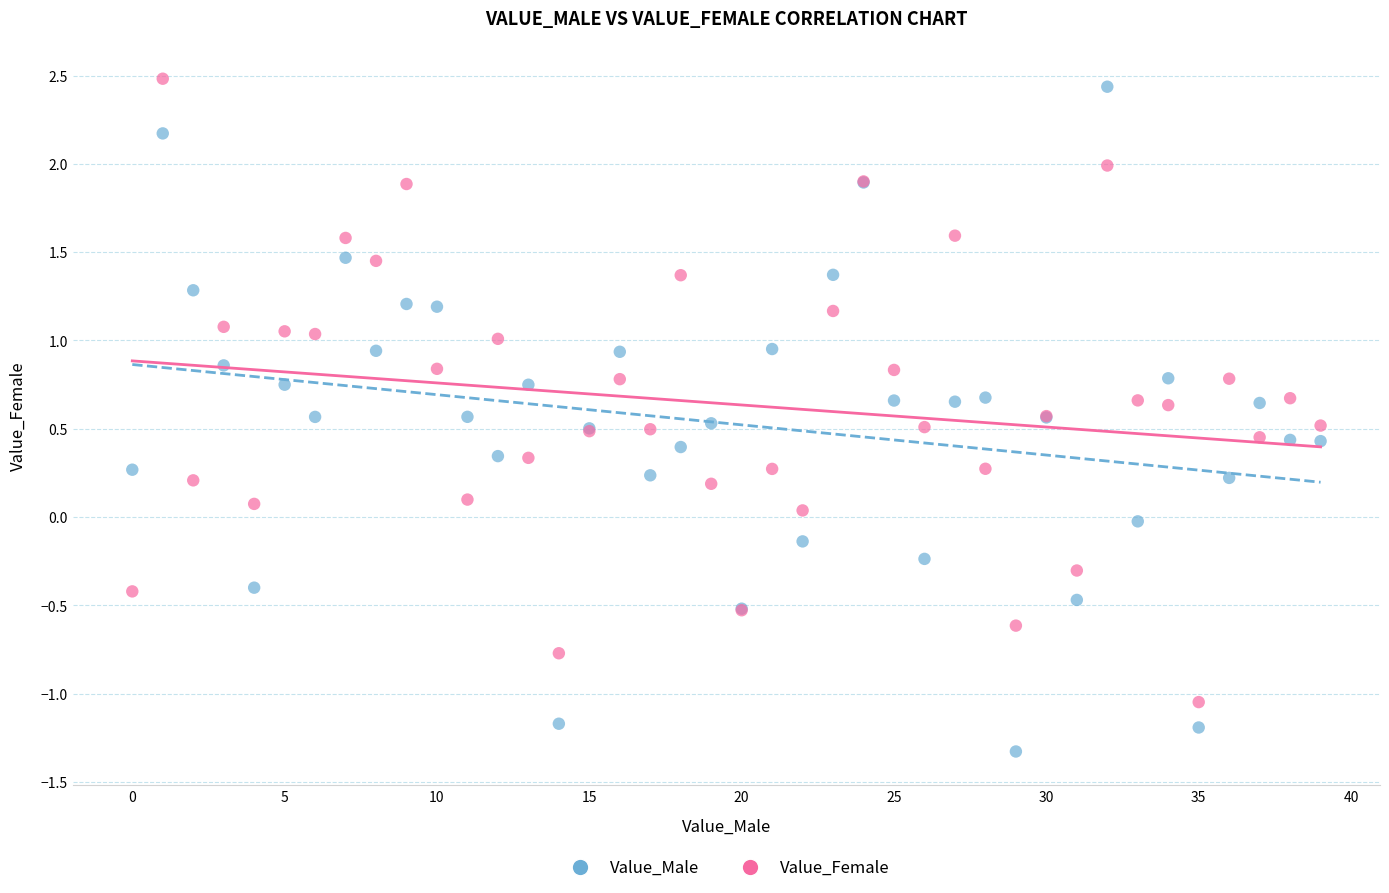

Which series has the widest spread of Y values?

Value_Male